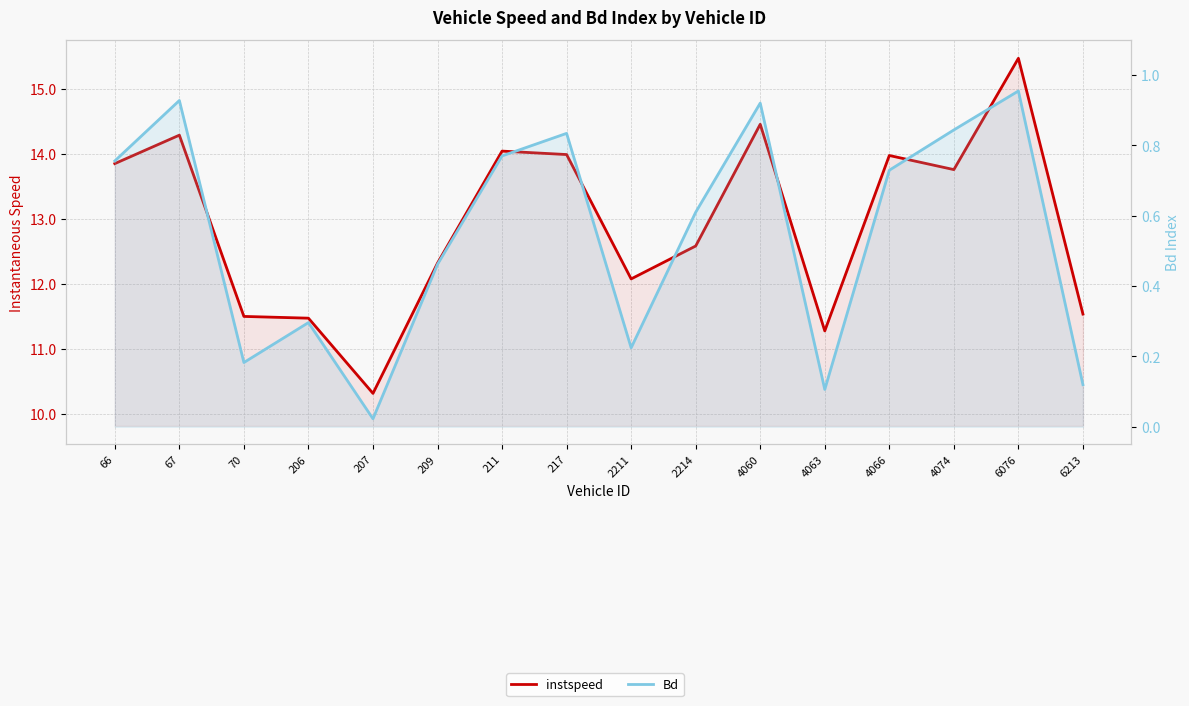

What is the maximum value for instspeed?

15.5